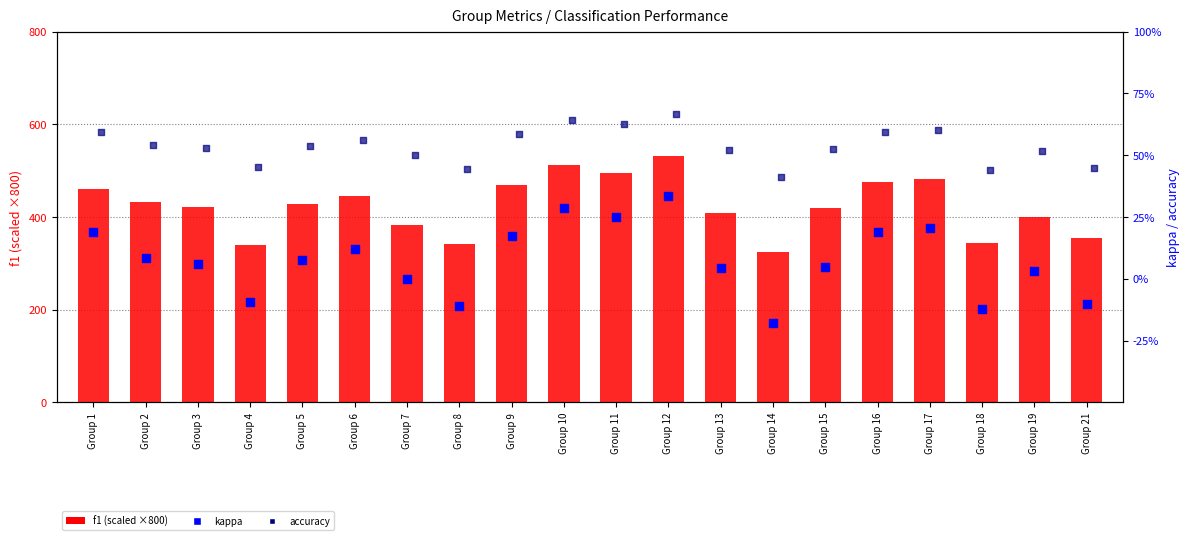

Which series has the widest spread of Y values?

f1 (scaled)